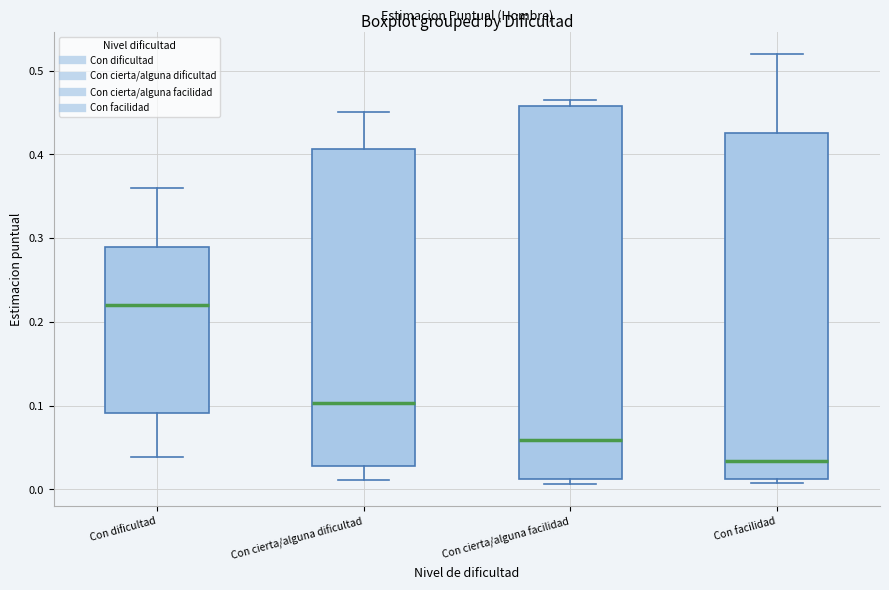

Reading left to right, read every box against the y-axis: the position of its median line, the range the box covers, and the ends of its whiskers. The values are not printed on the chart, so give them approximately, as read against the axis.

Con dificultad: median 0.22, box 0.09 to 0.29, whiskers 0.04 to 0.36
Con cierta/alguna dificultad: median 0.10, box 0.03 to 0.41, whiskers 0.01 to 0.45
Con cierta/alguna facilidad: median 0.06, box 0.01 to 0.46, whiskers 0.01 (just below the box's lower edge) to 0.47
Con facilidad: median 0.03, box 0.01 to 0.43, whiskers 0.01 (just below the box's lower edge) to 0.52